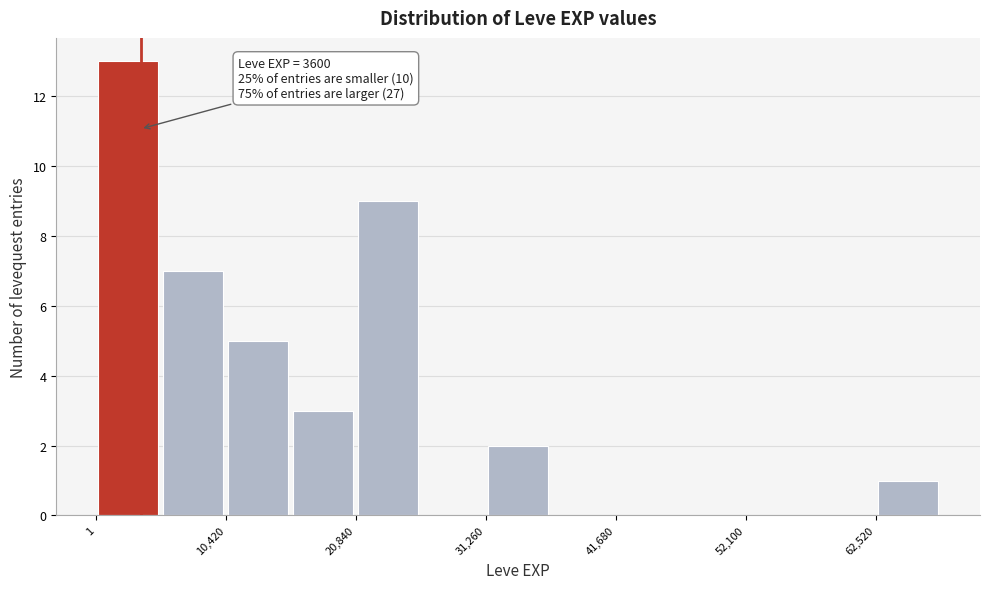

Around what value on the x-axis is the tallest bar? Give the approximate position of its centre, as read against the axis.

2000